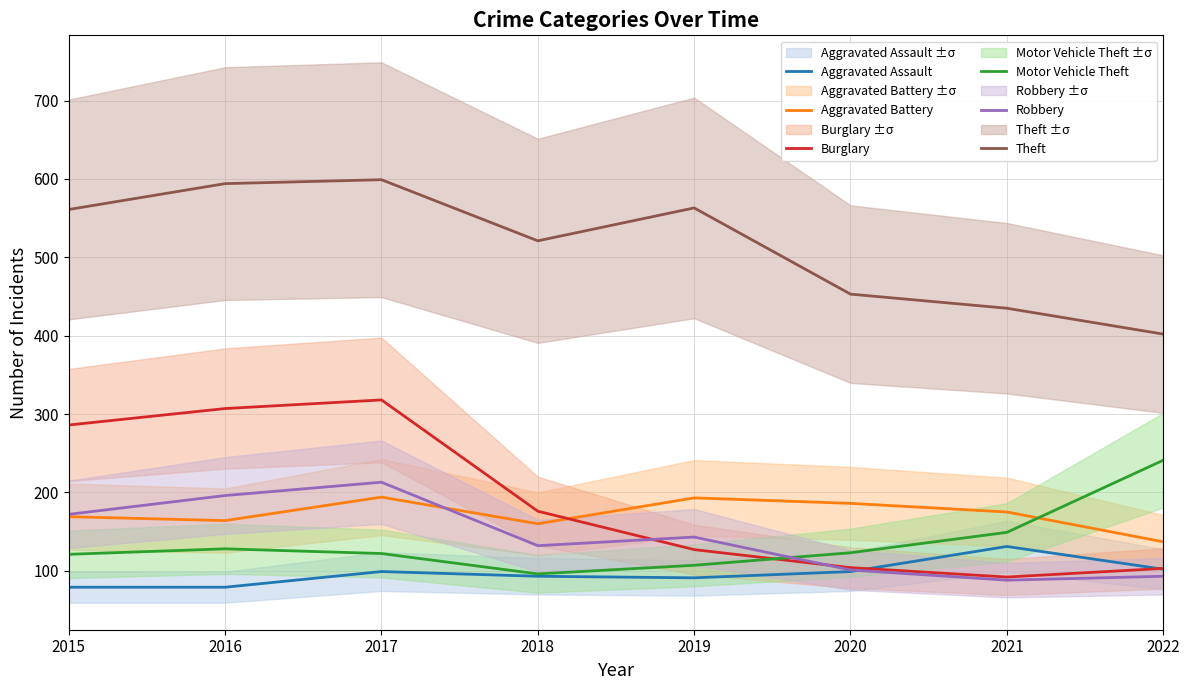

What is the total value across all series at 2019?

1224